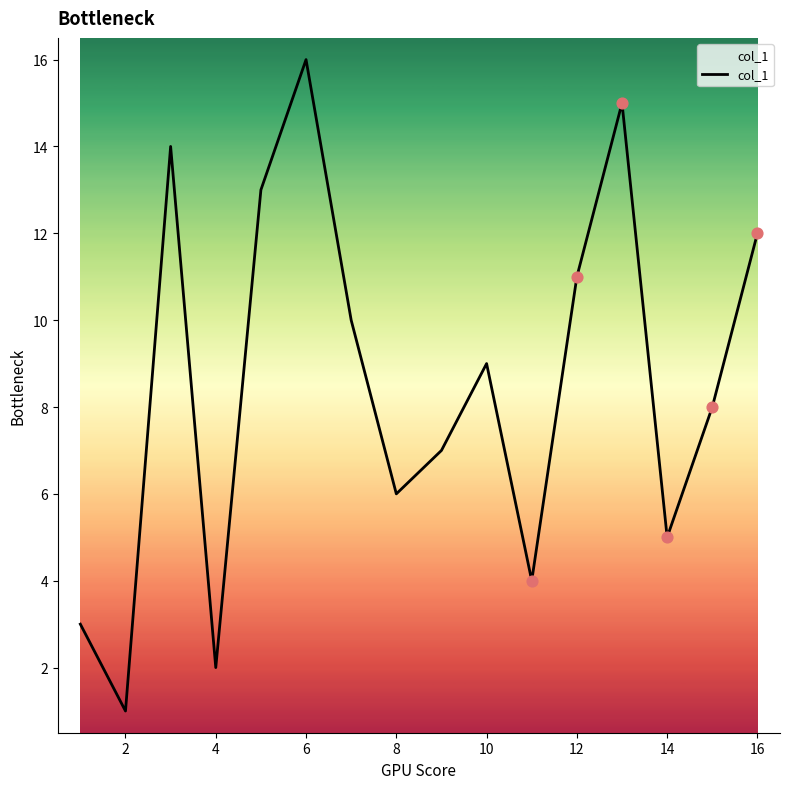

How many lines are shown in the chart?

1